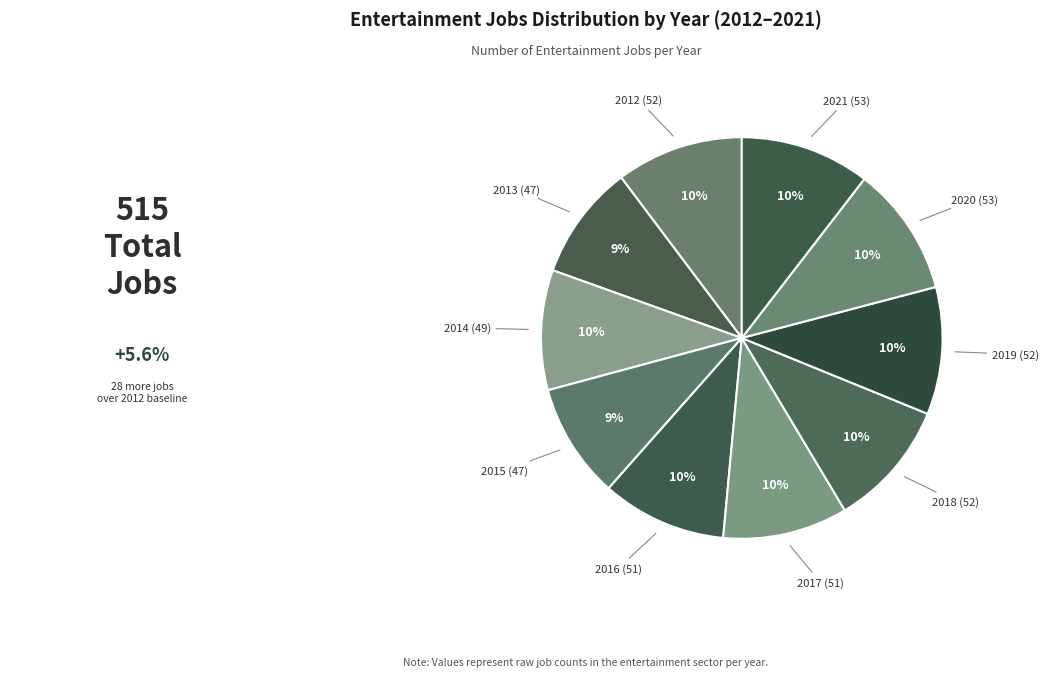

To the nearest percent, what is the difference between the largest and smallest slice percentages?

1%